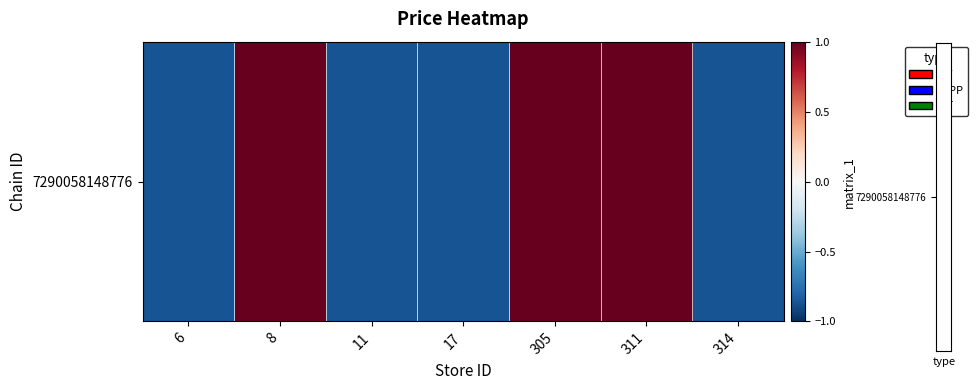

List the labels in order of value, smallest first.

6, 11, 17, 314, 8, 305, 311